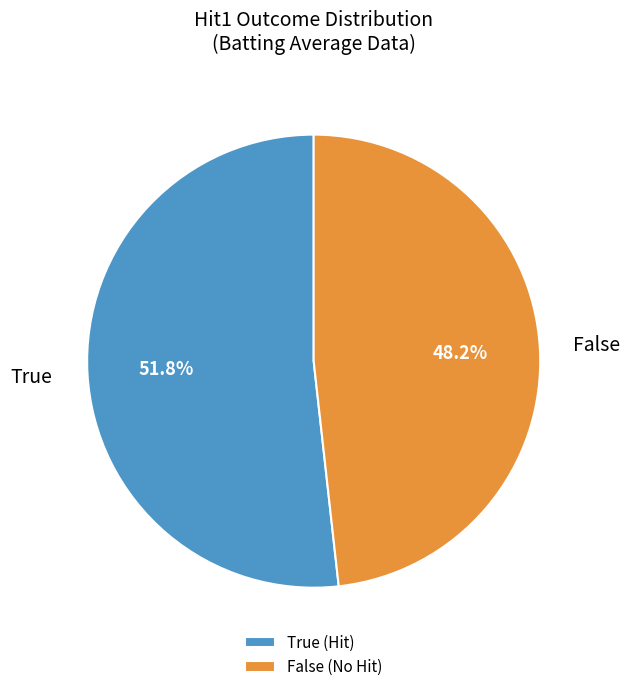

What is the ratio of the value at True (Hit) to the value at False (No Hit)?

1.1